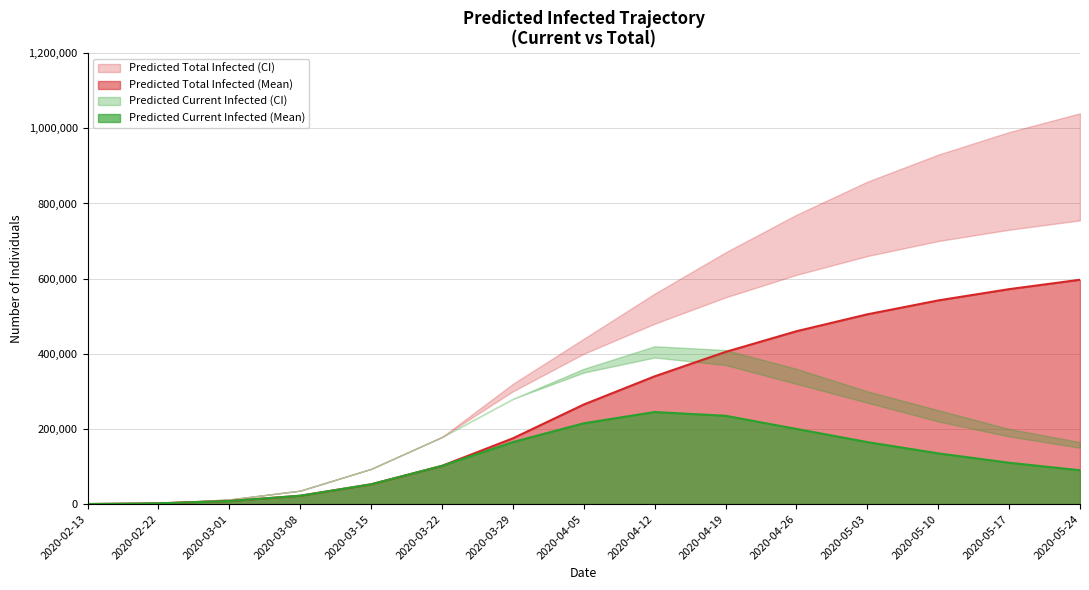

The predicted_total_infected_mean series shows 505000 at 11. True or false?

True